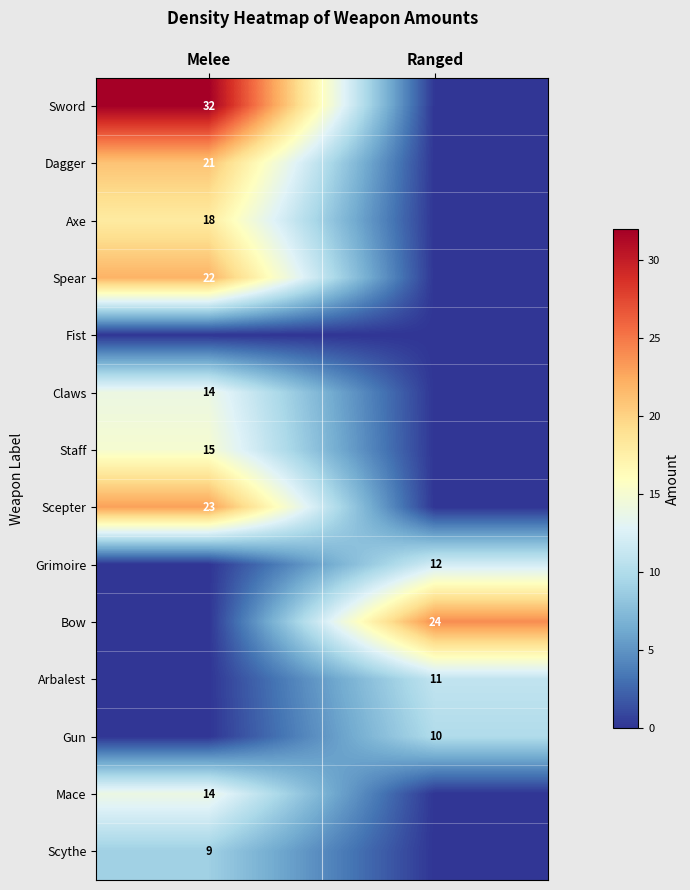

Is it true that Bow equals 24 at Ranged?

True